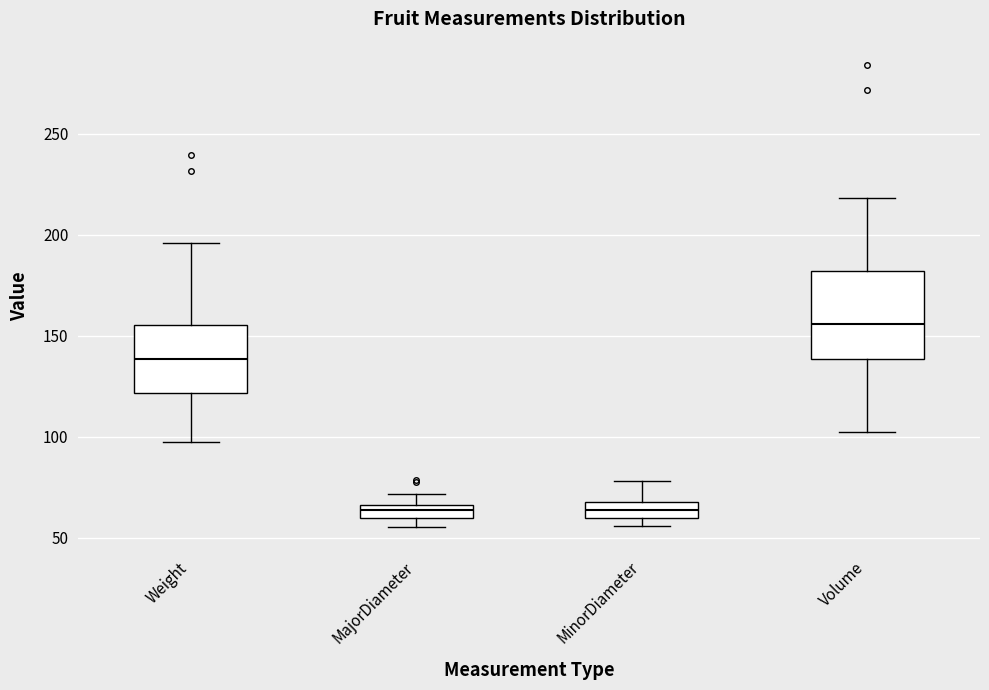

Where is the upper edge of the box for Weight on the y-axis? The values are not printed on the chart, so give them approximately, as read against the axis.

155